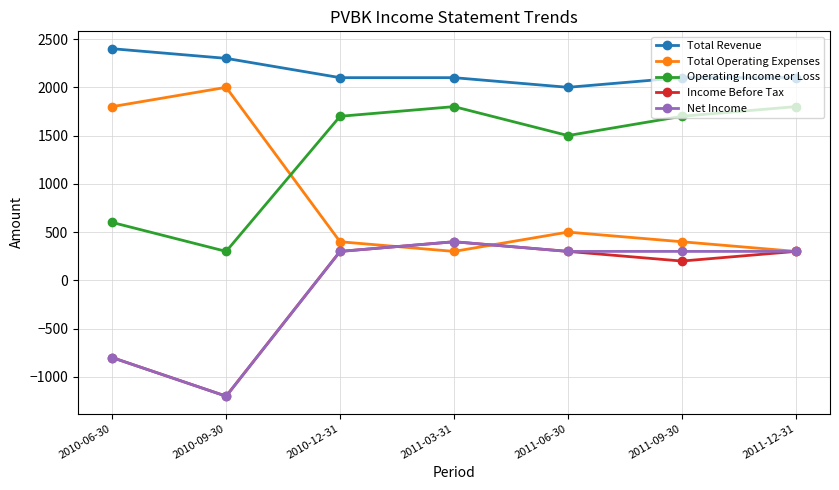

What is the value of the Income Before Tax point at the 4th from the left?

400